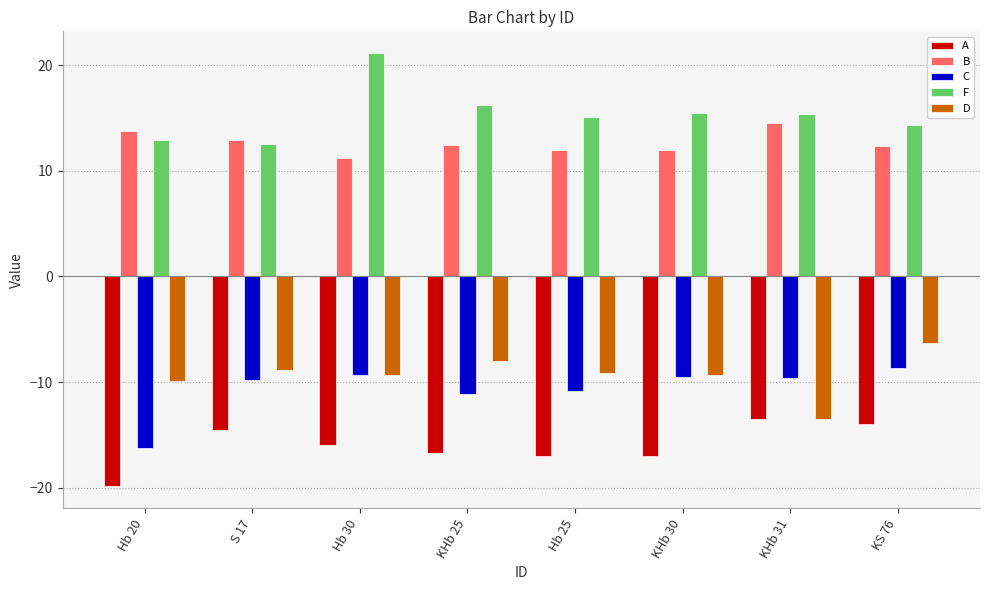

At which label is A closest to -16?

Hb 30